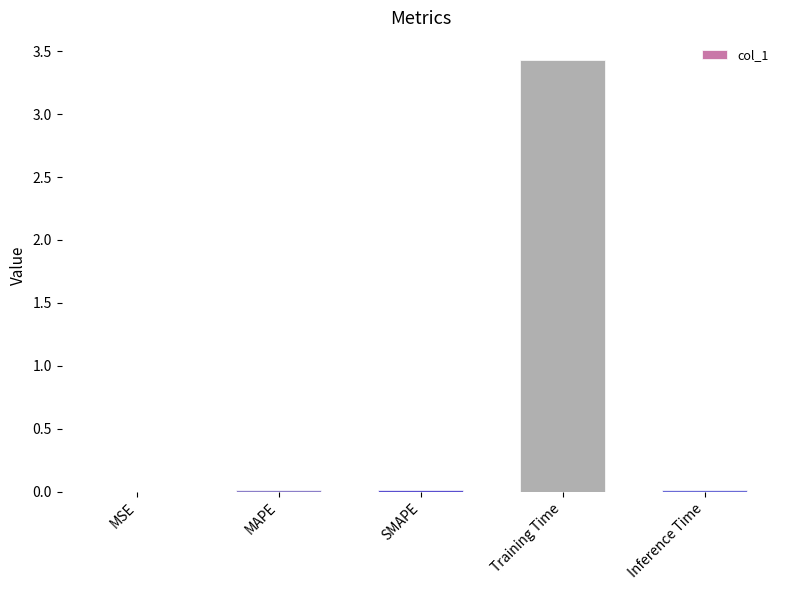

Is it true that the value at Training Time is 1.2?

False